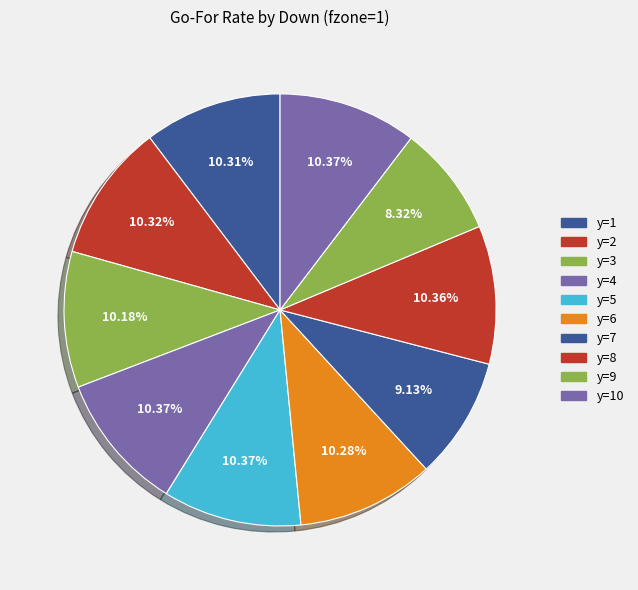

How many segments does this pie chart have?

10